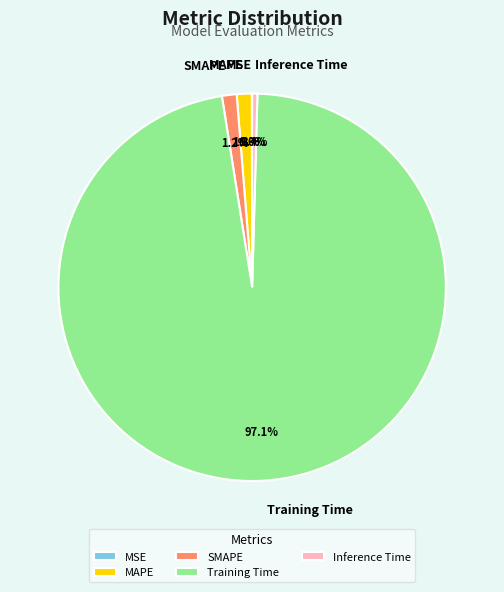

The Training Time slice represents 89% of the pie. True or false?

False